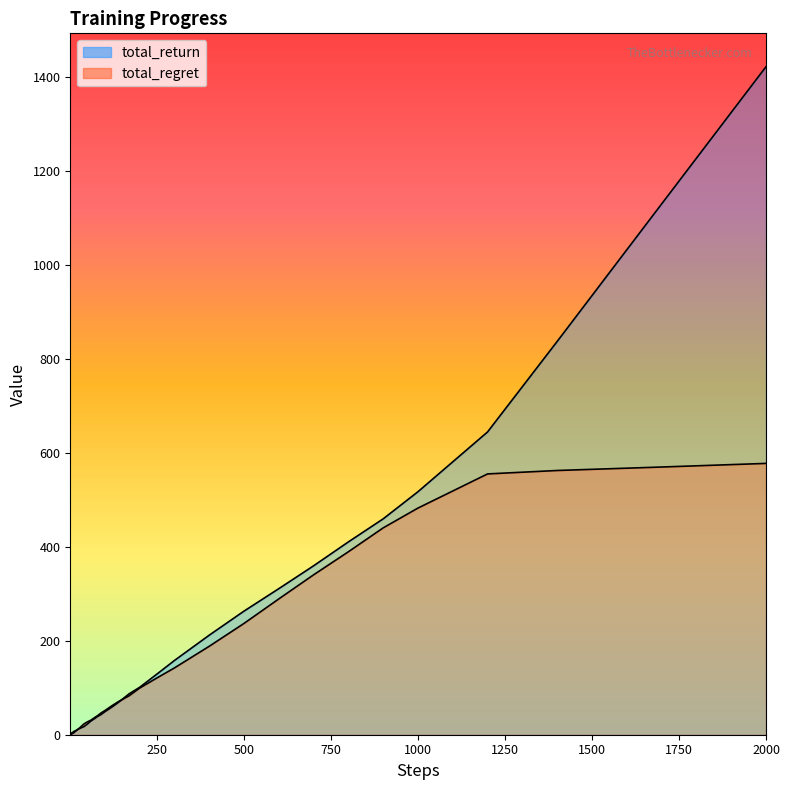

List the series in order of their peak value, highest first.

total_return, total_regret